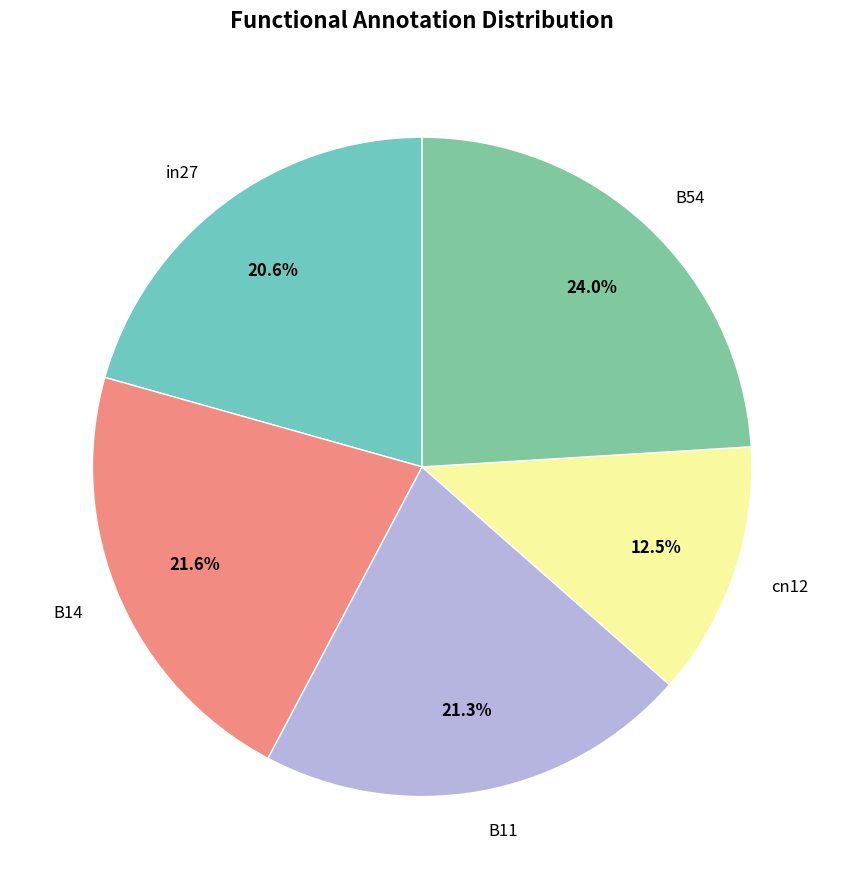

Is there a majority slice in this chart?

No